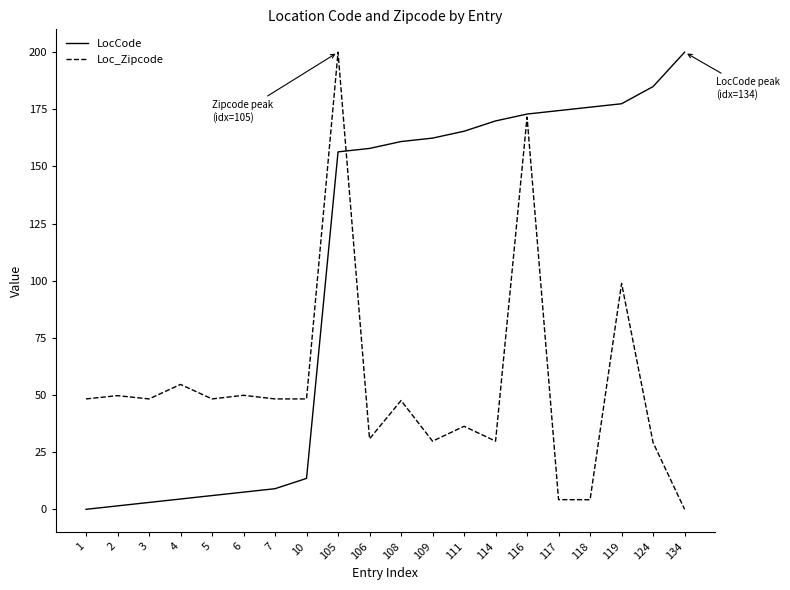

What is the spread (max minus min) of values at 111?

129.1